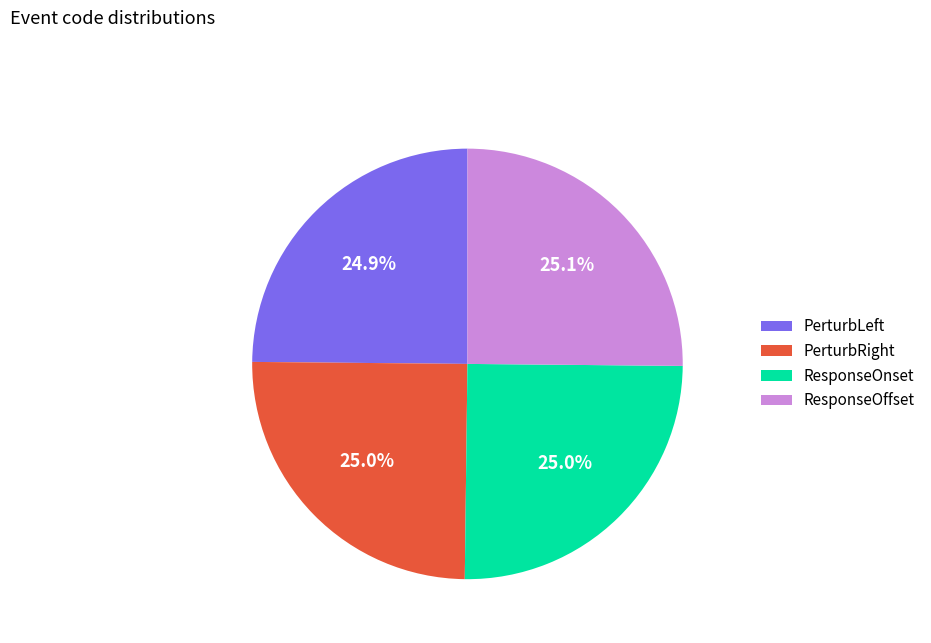

Does PerturbLeft account for over 50% of the chart?

No